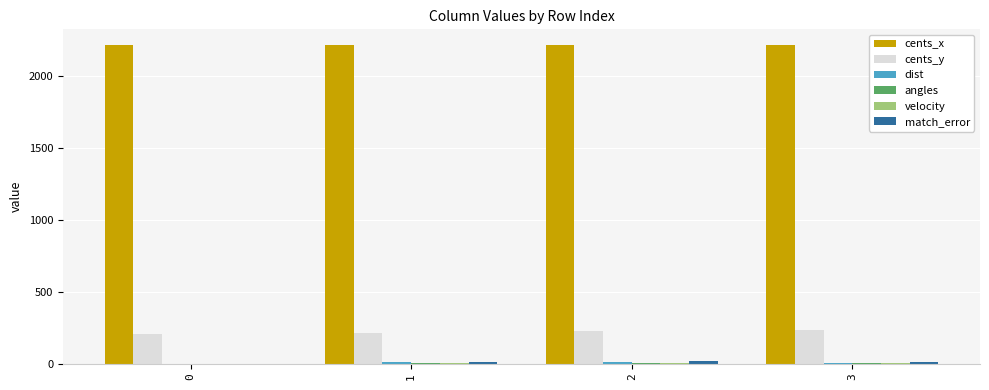

Are the bars horizontal?

No